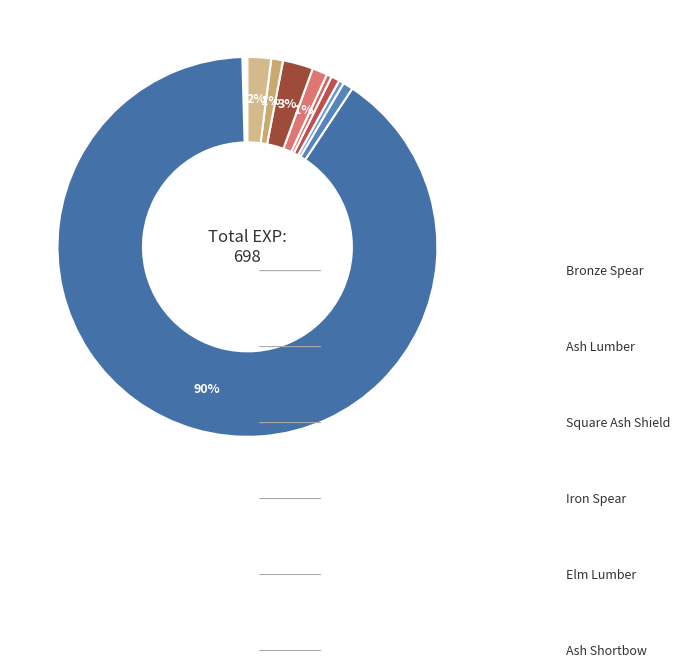

Which slice is the largest?

Maple Lumber